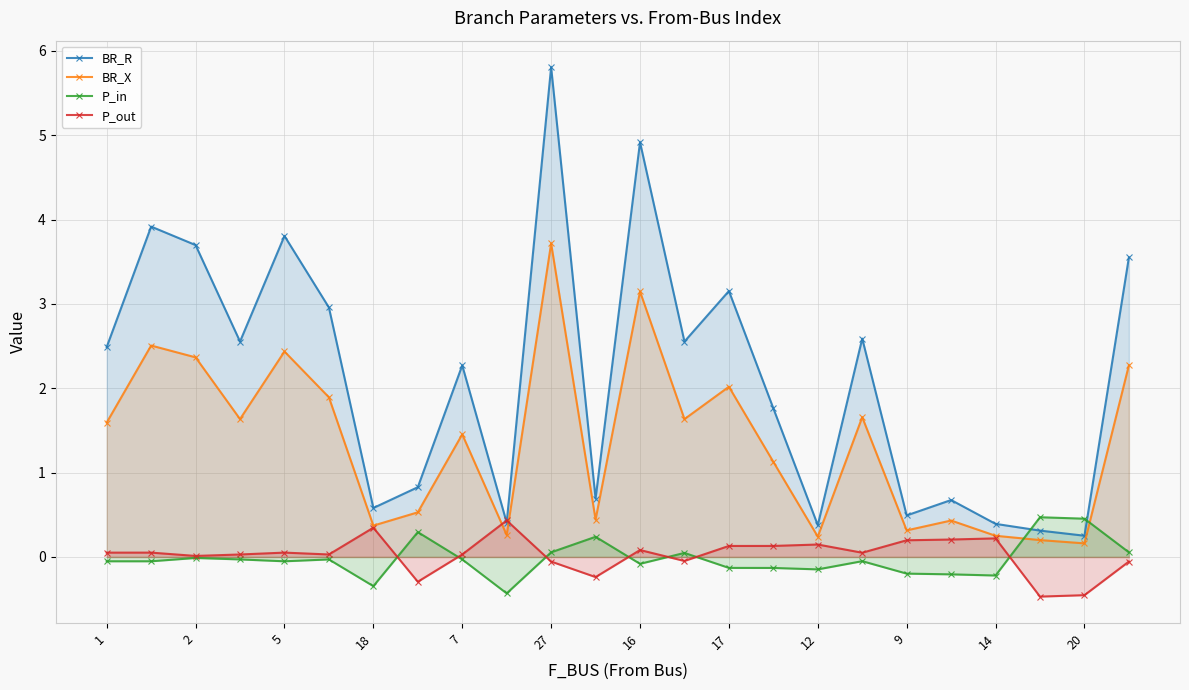

At how many categories does at least one series exceed 4?

2